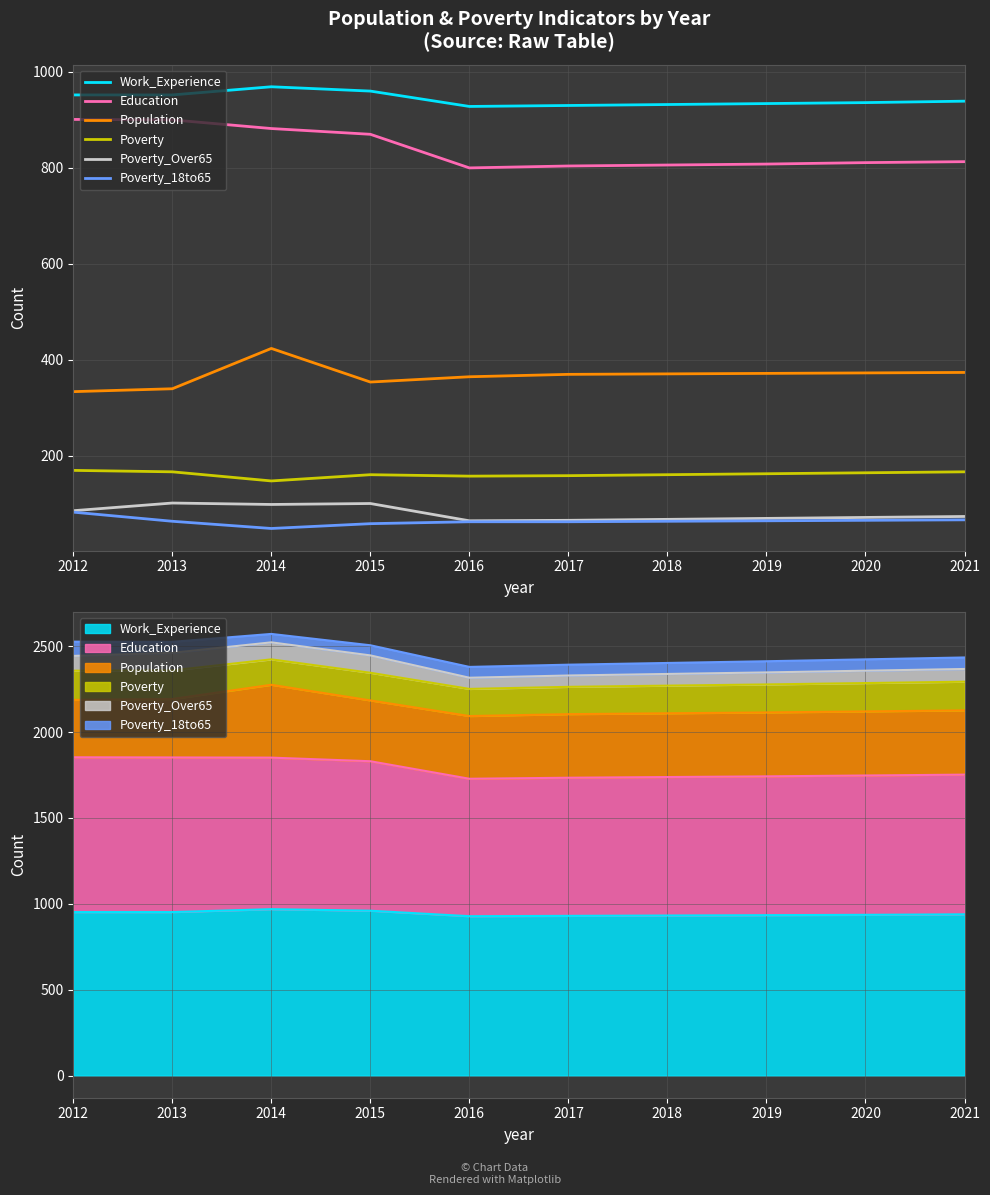

True or false: Poverty_Over65 and Work_Experience cross at least once.

False